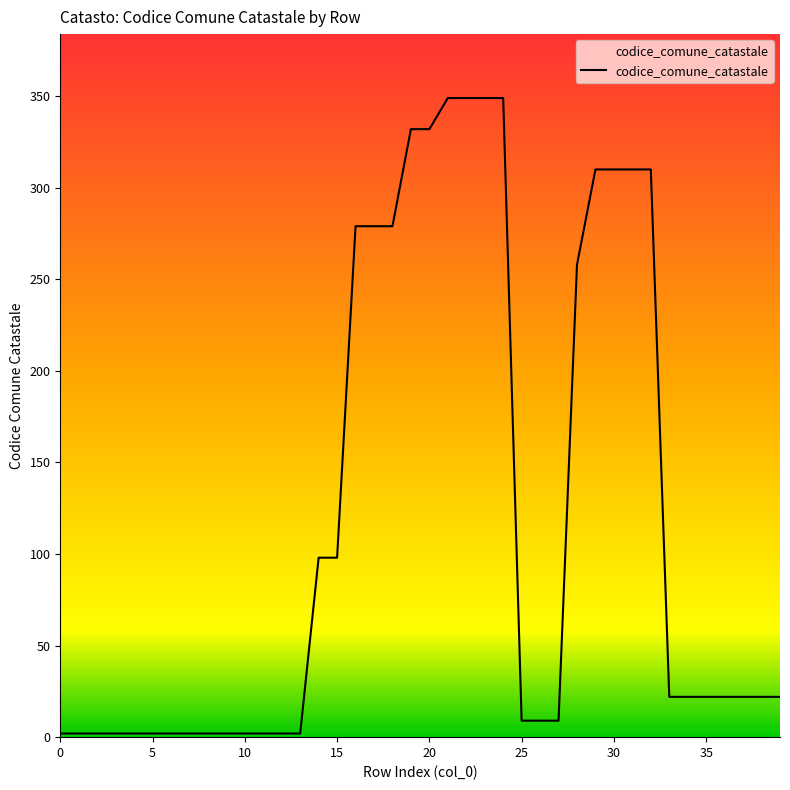

How many values are below 22?

17